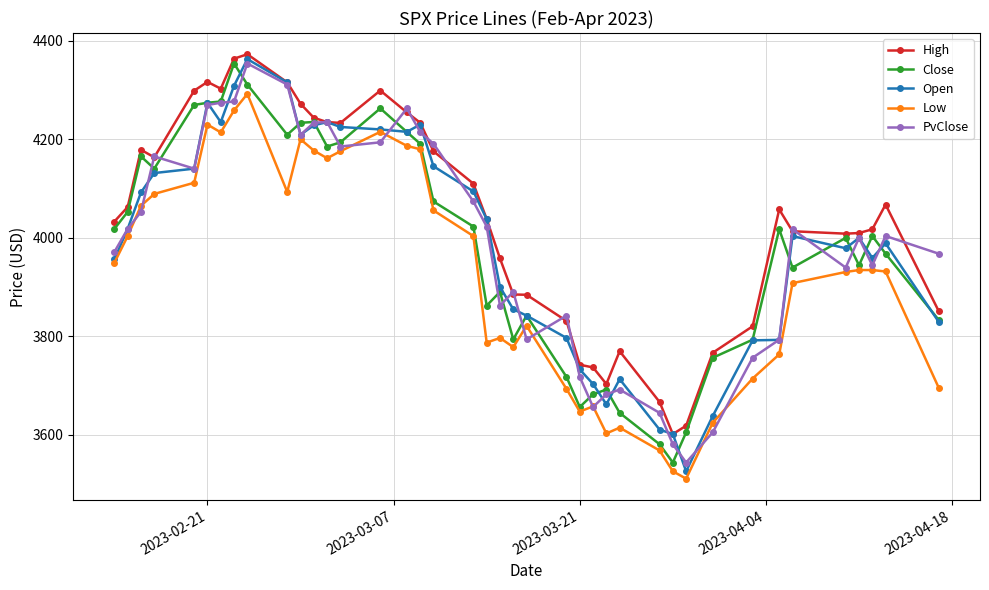

How many lines are shown in the chart?

5